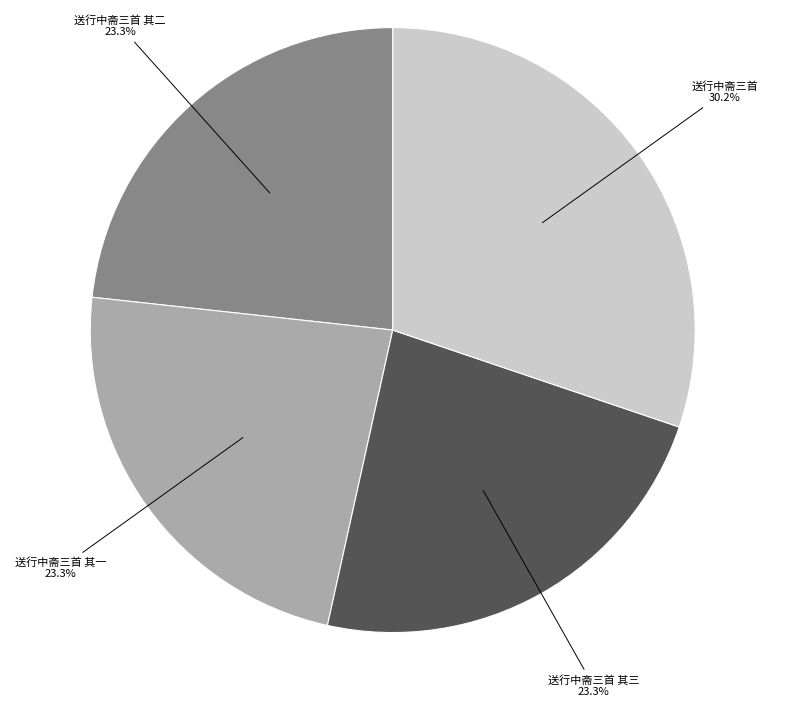

Does any single category account for the majority?

No